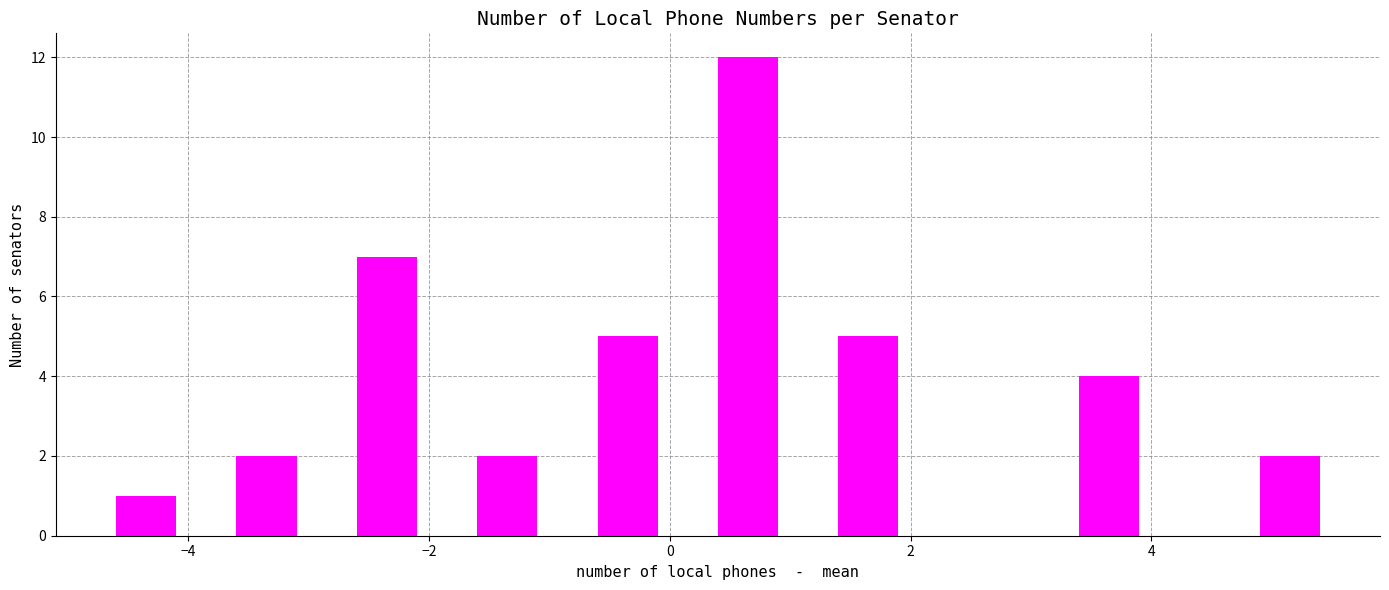

Around what value on the x-axis is the tallest bar? Give the approximate position of its centre, as read against the axis.

0.6